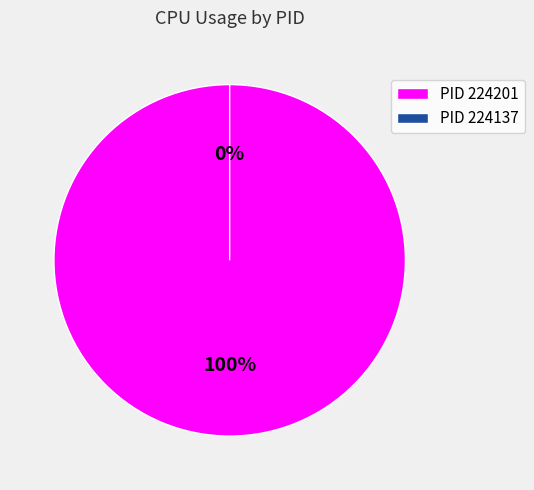

What is the majority slice?

224201